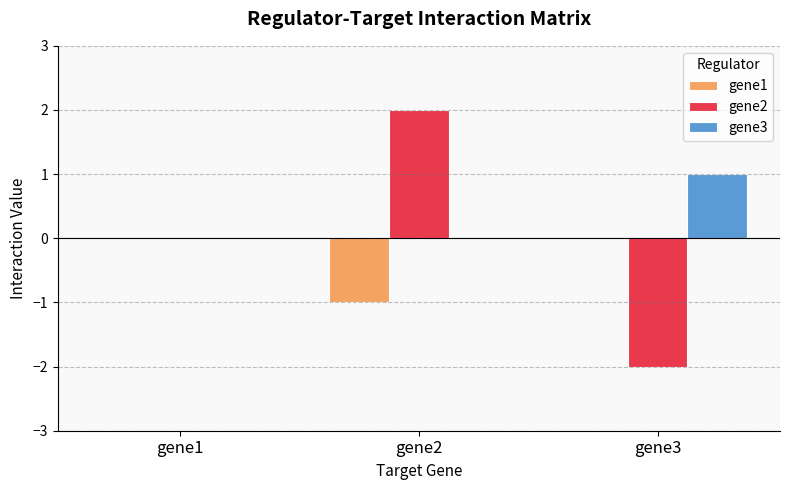

How many categories are shown in the chart?

3